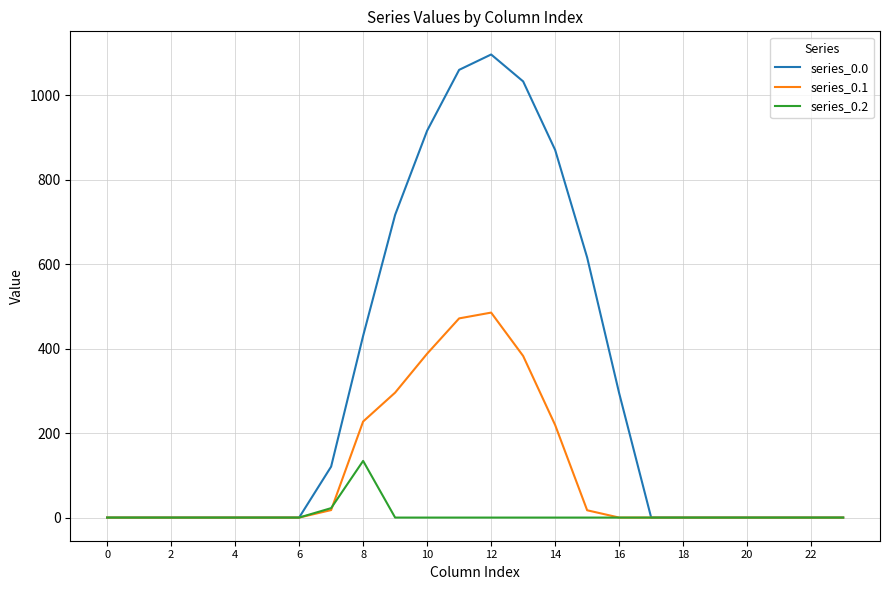

Which series has the widest spread of values?

series_0.0